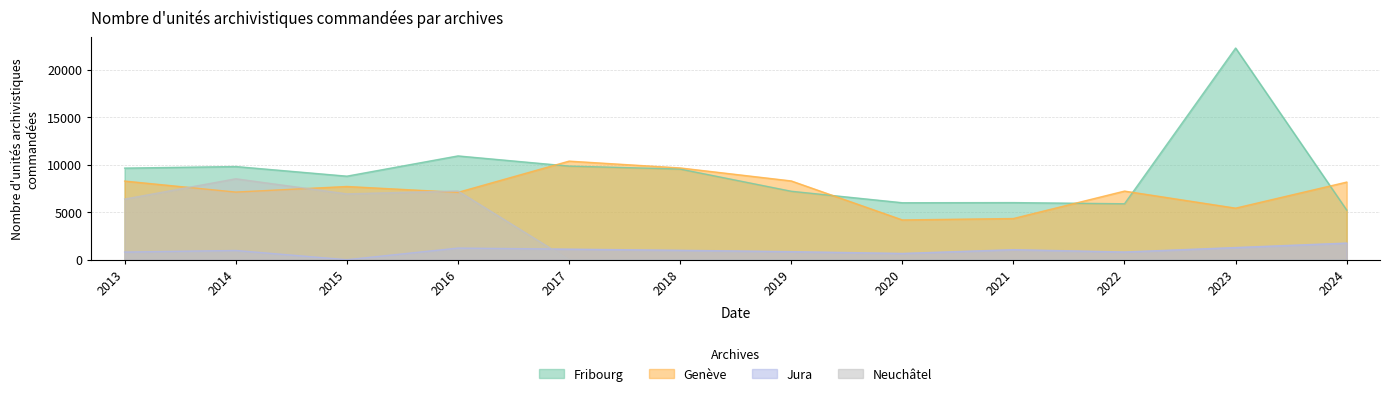

What are all the series names shown in the legend?

Fribourg, Genève, Jura, Neuchâtel